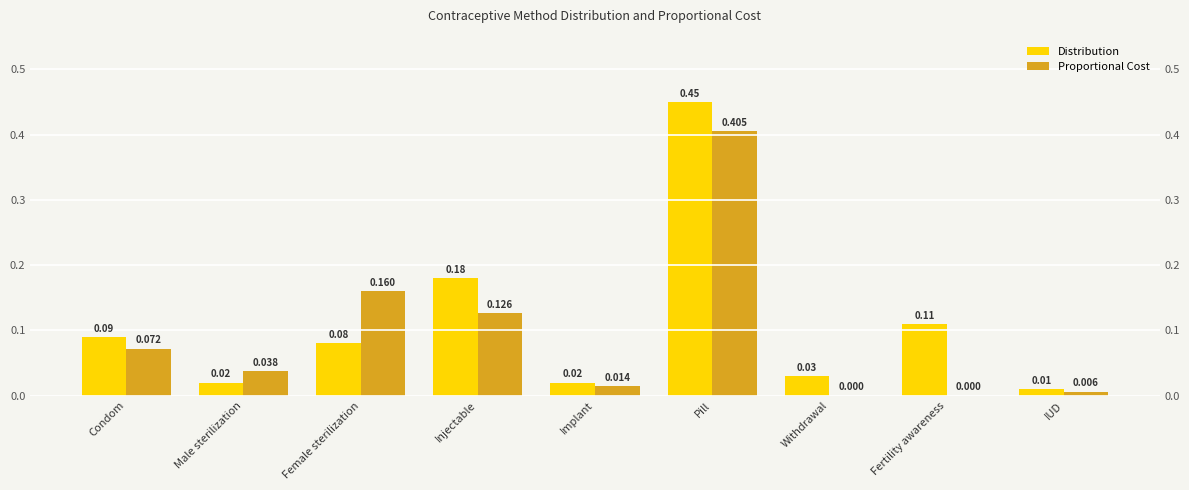

What is the sum of all Proportional Cost values?

0.8